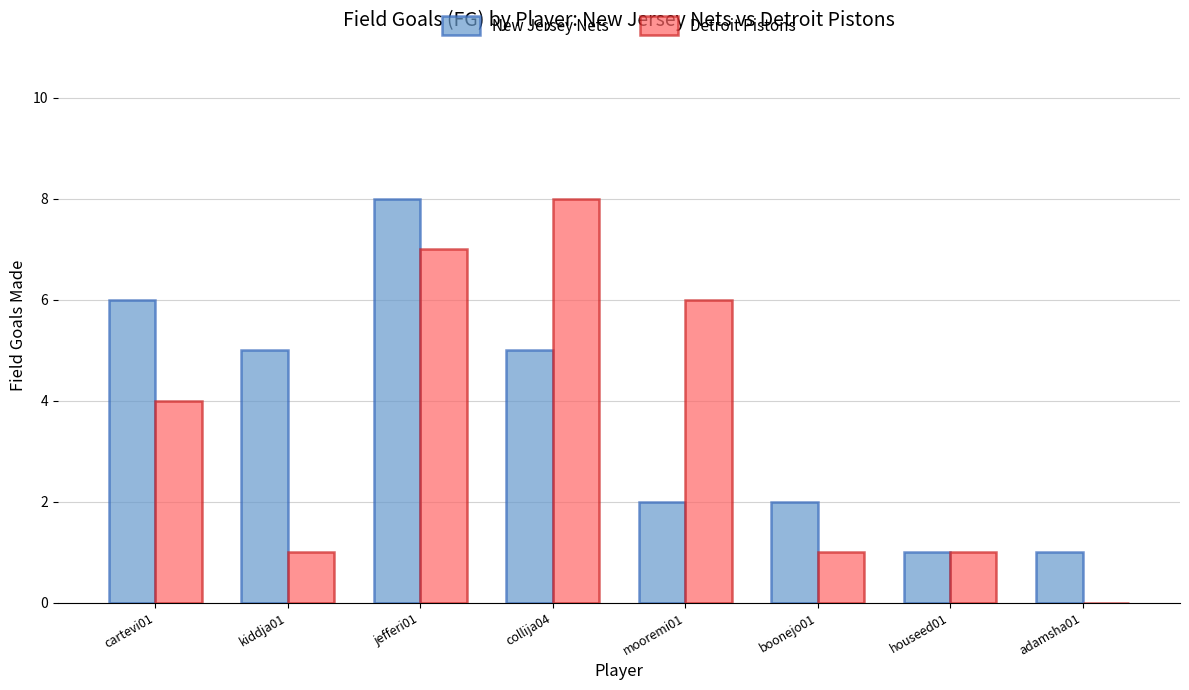

Between cartevi01 and boonejo01, which series saw the biggest shift?

New Jersey Nets